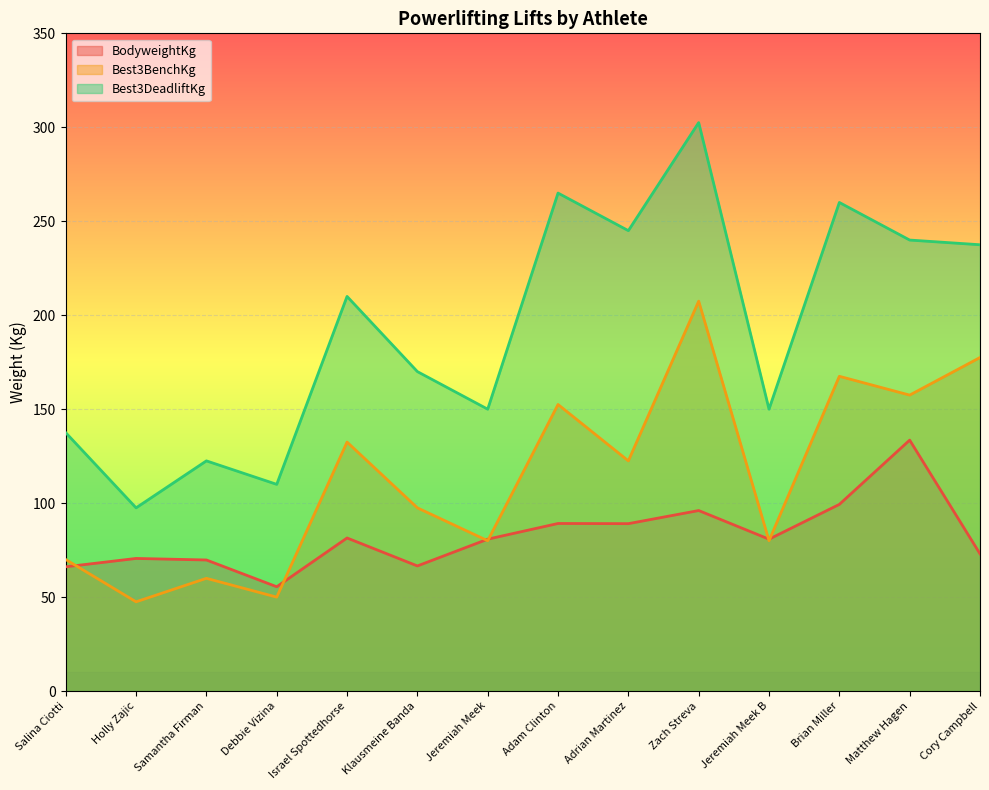

What is the difference between the Best3DeadliftKg values at Holly Zajic and Adrian Martinez?

147.5